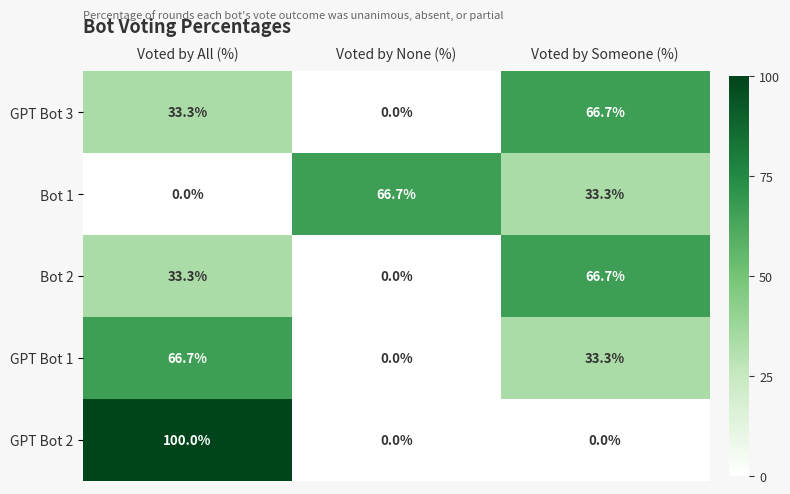

At which category does the chart reach its peak across all series?

Voted by All (%)